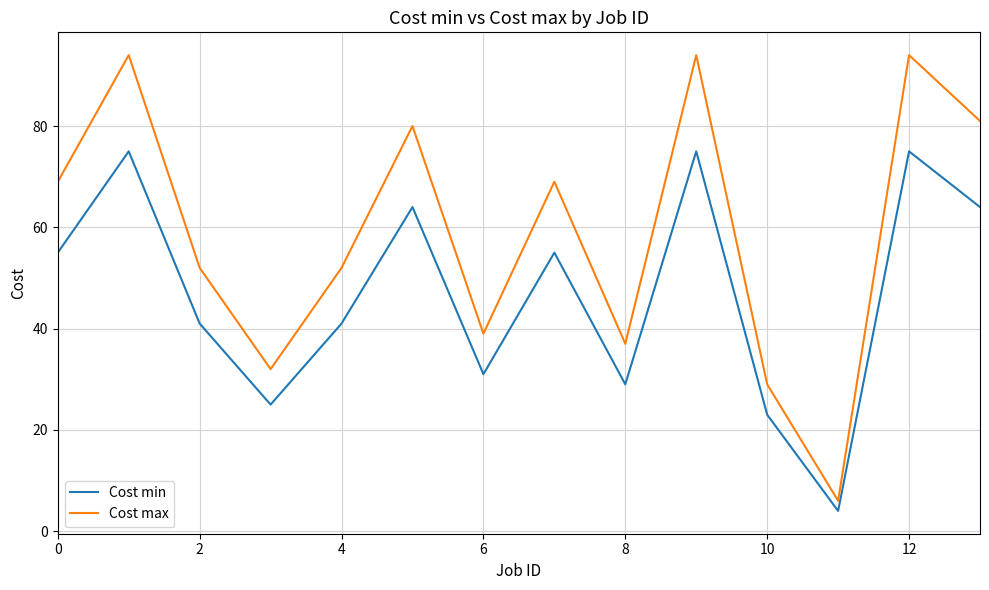

What is the minimum value for Cost max?

6